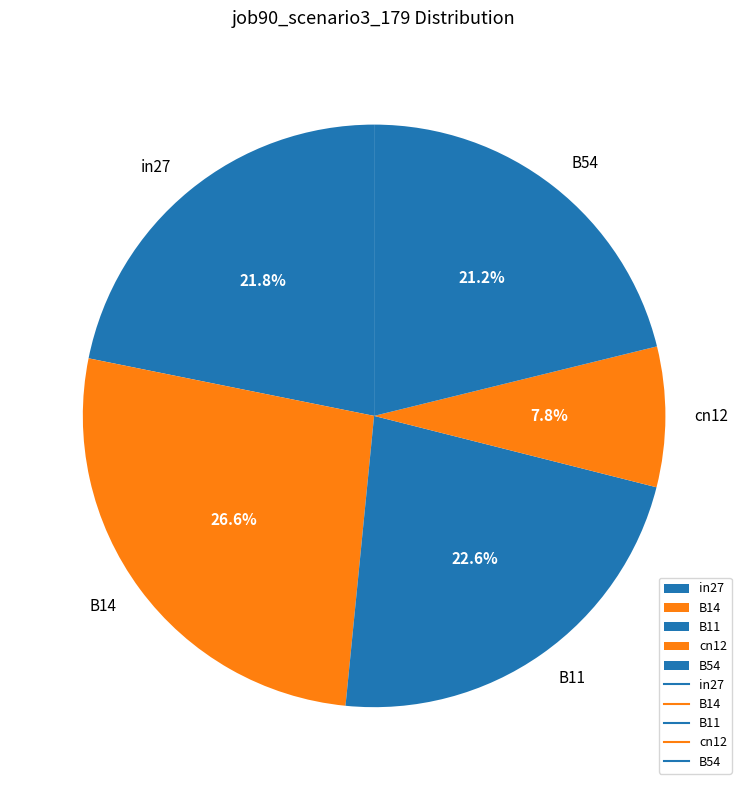

Which has a higher value, B11 or in27?

B11